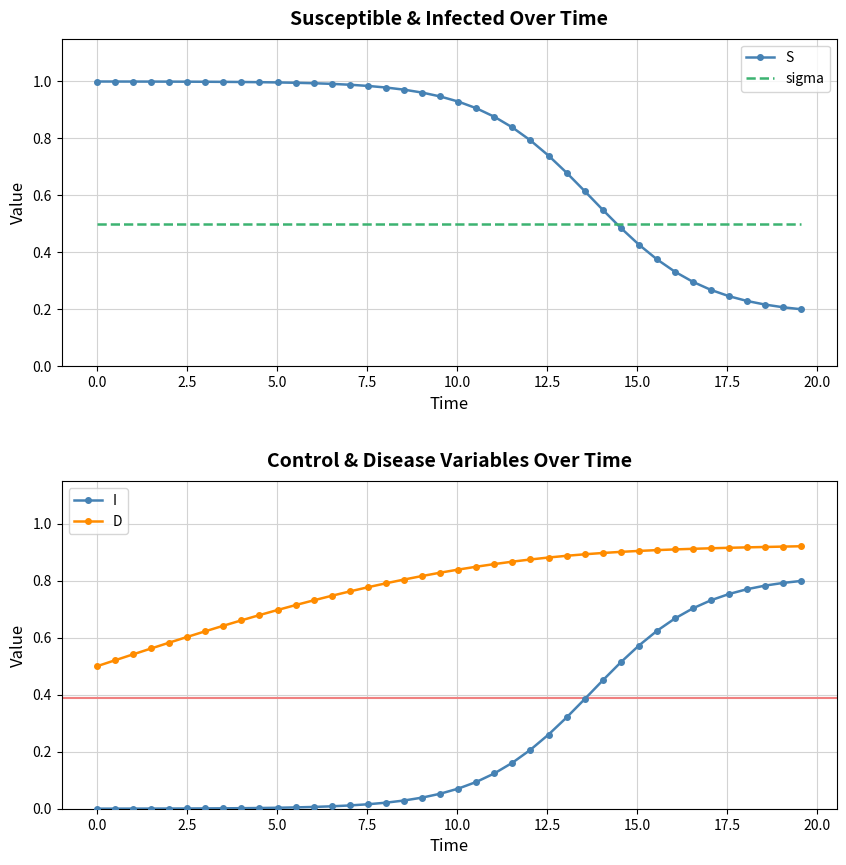

True or false: S and sigma cross at least once.

True